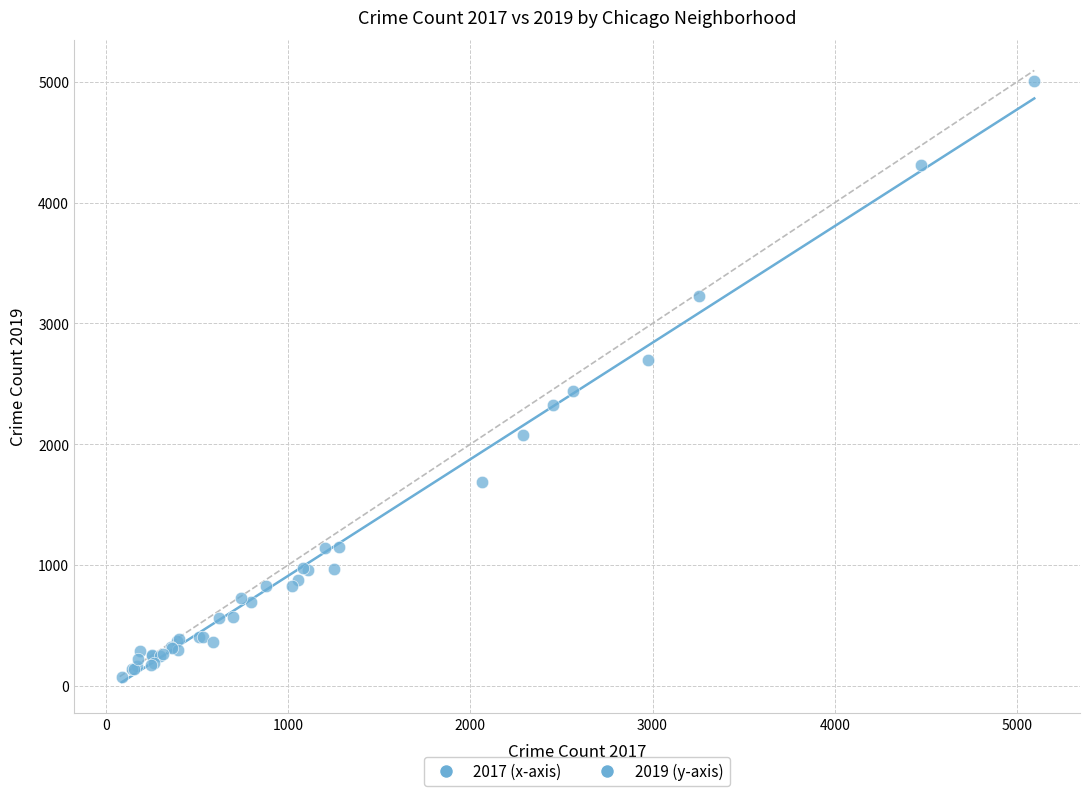

What Y value in the scatter plot is closest to 2542?

2441